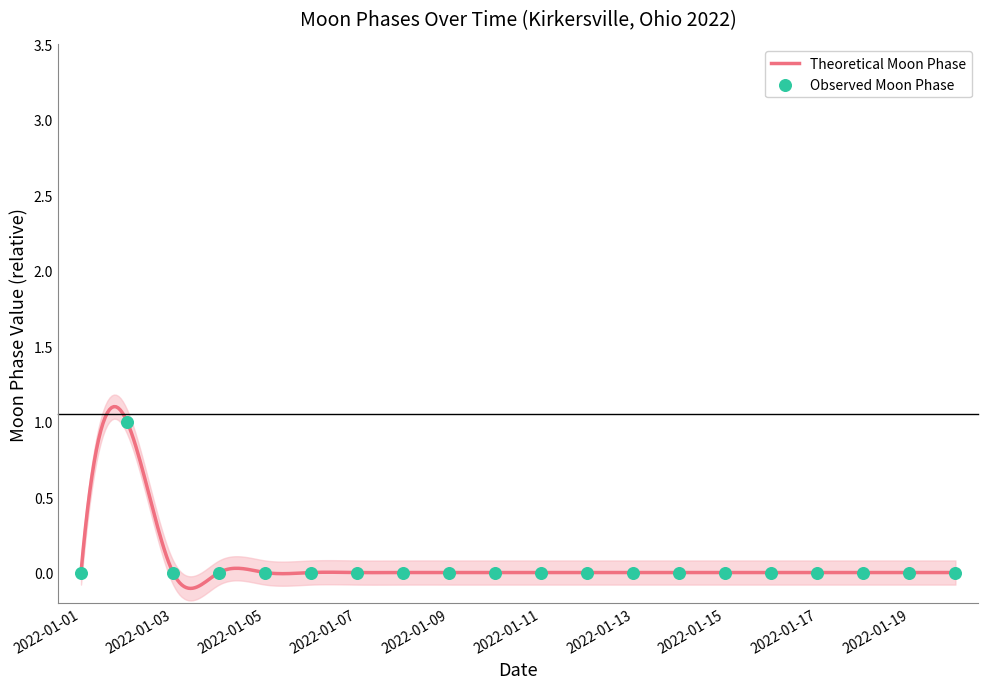

Between 2022-01-17 and 2022-01-18, which is larger?

2022-01-17